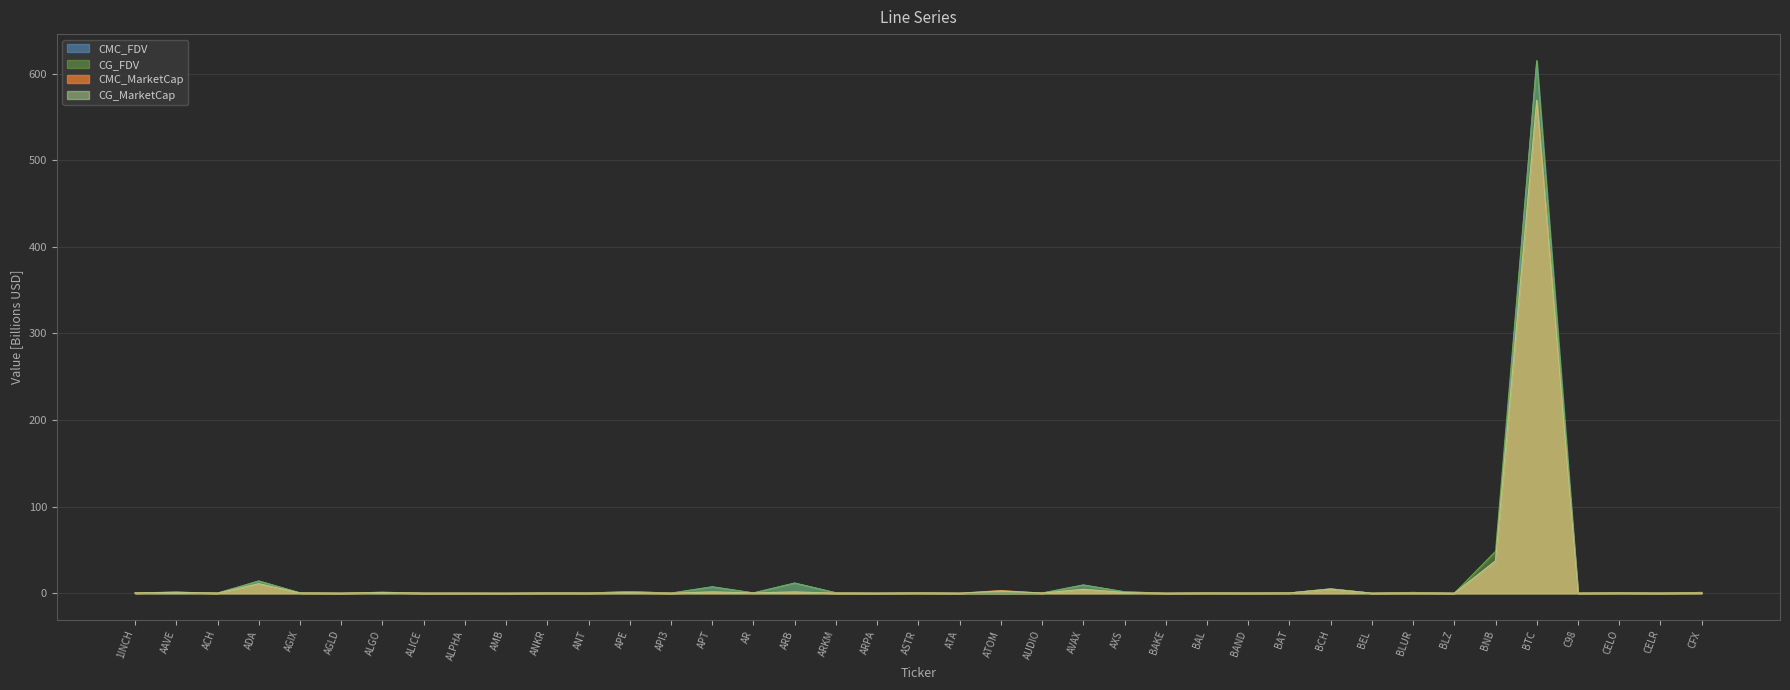

What position from the left is CELO?

37